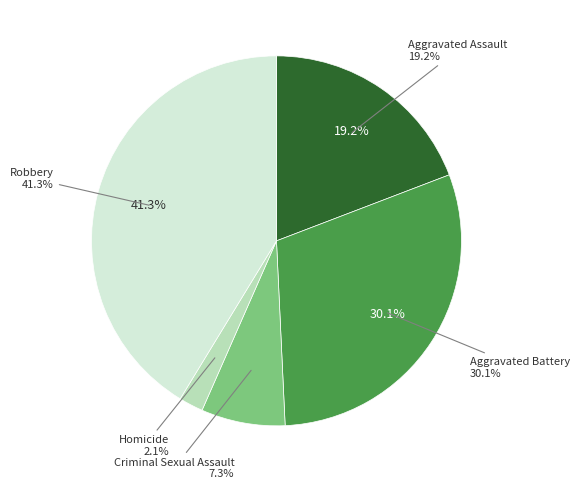

What is the largest slice in the pie chart?

Robbery